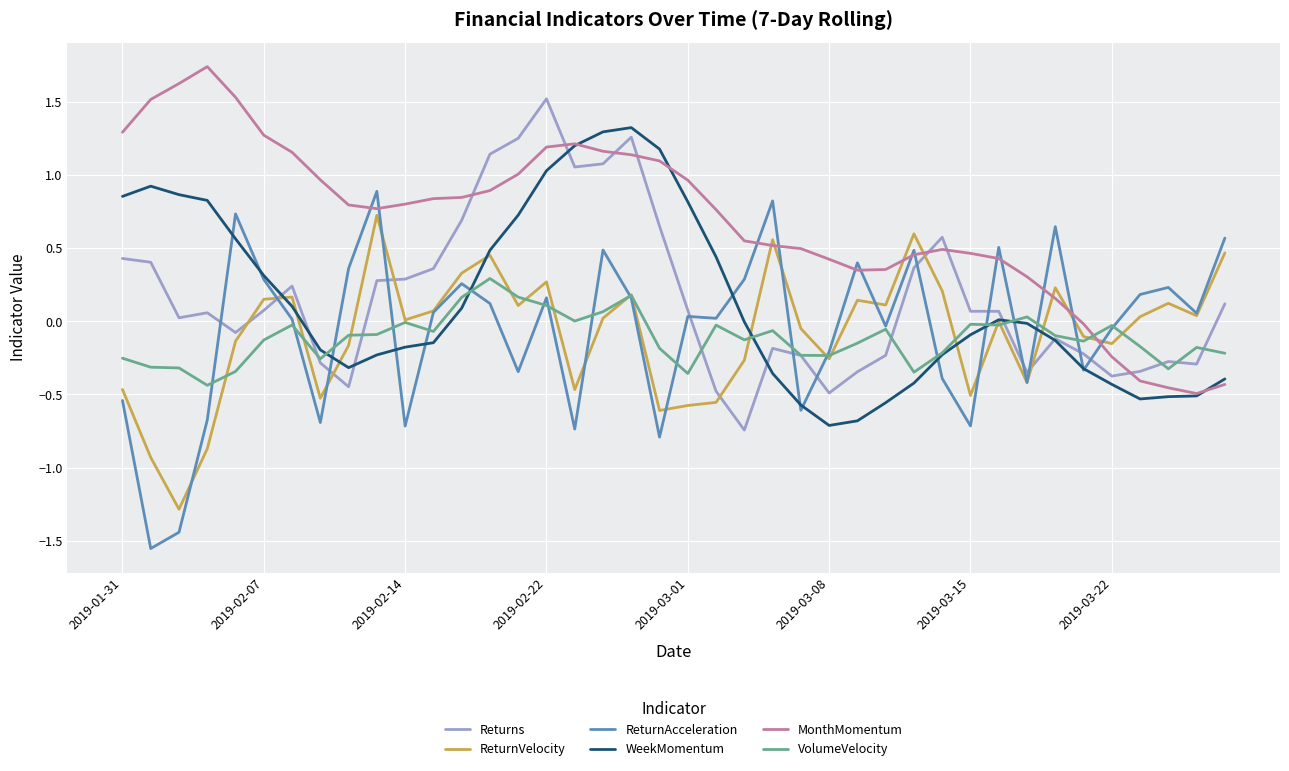

Which series has the largest total across all categories?

MonthMomentum